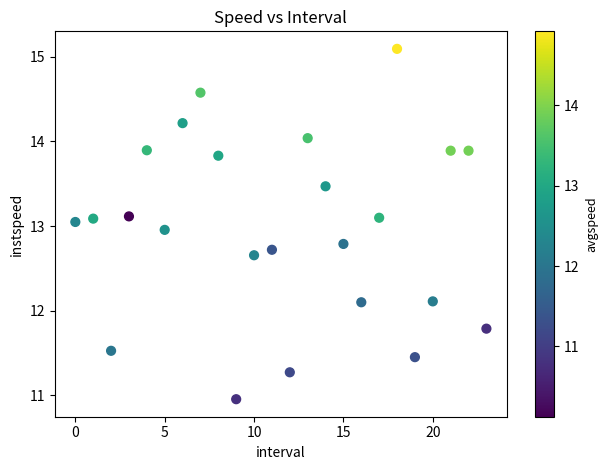

What is the range of Y values (max minus min)?

4.1